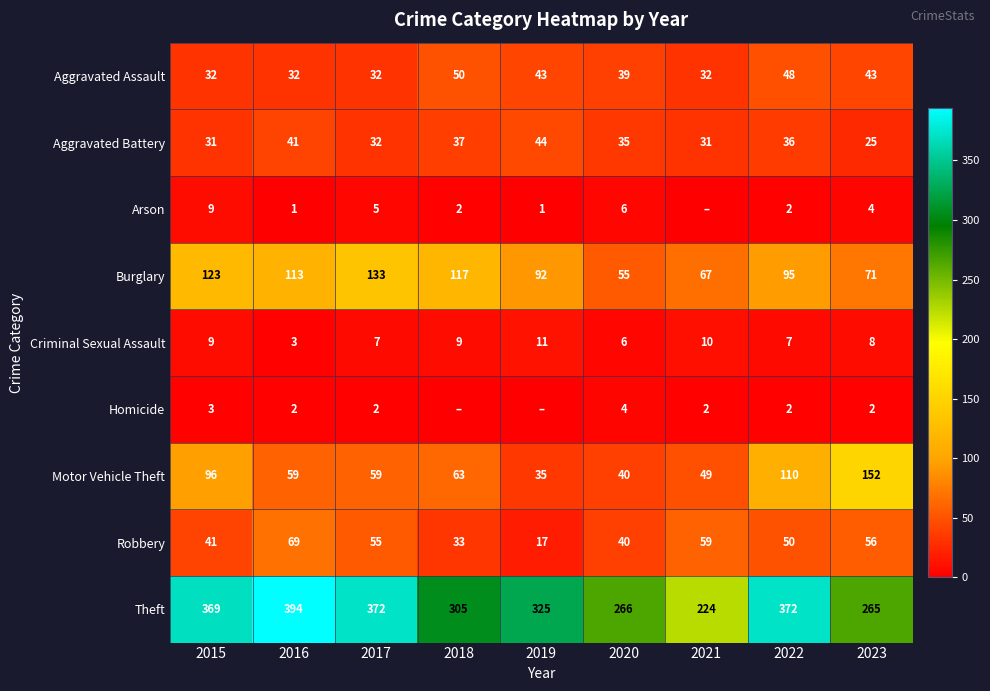

What is the difference between the highest and lowest values at 2016?

393